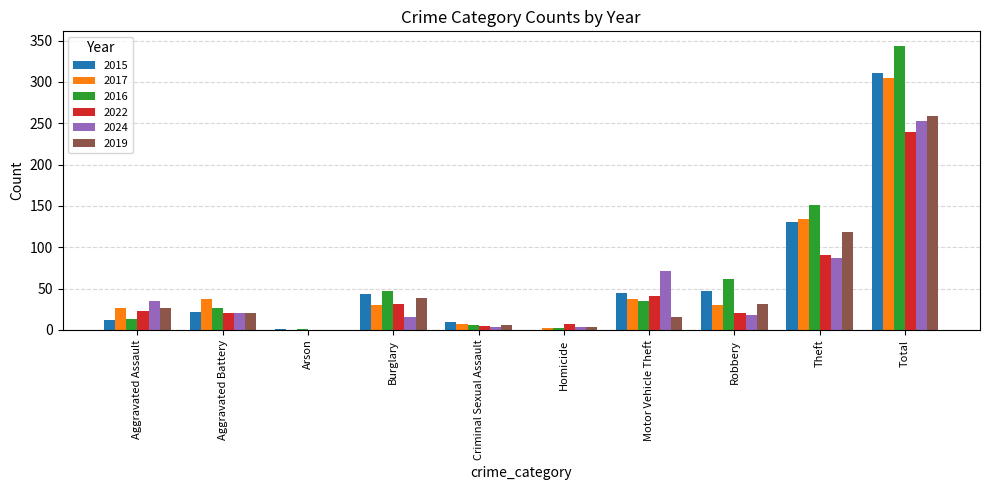

Between Aggravated Battery and Robbery, which series saw the biggest shift?

2016